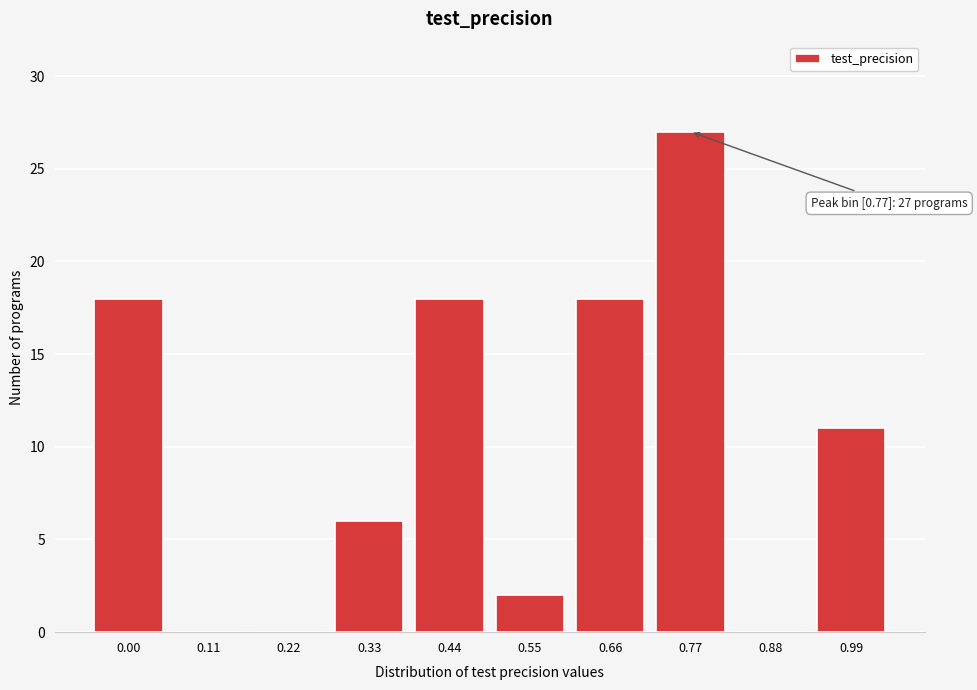

Reading left to right, what are all the values shown in this chart?

0.00=18	0.11=0	0.22=0	0.33=6	0.44=18	0.55=2	0.66=18	0.77=27	0.88=0	0.99=11